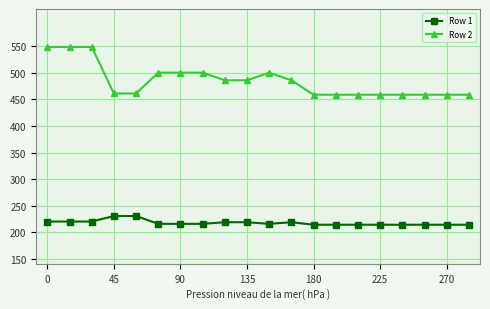

Rank the series by their average value, from lowest to highest.

Row 1, Row 2